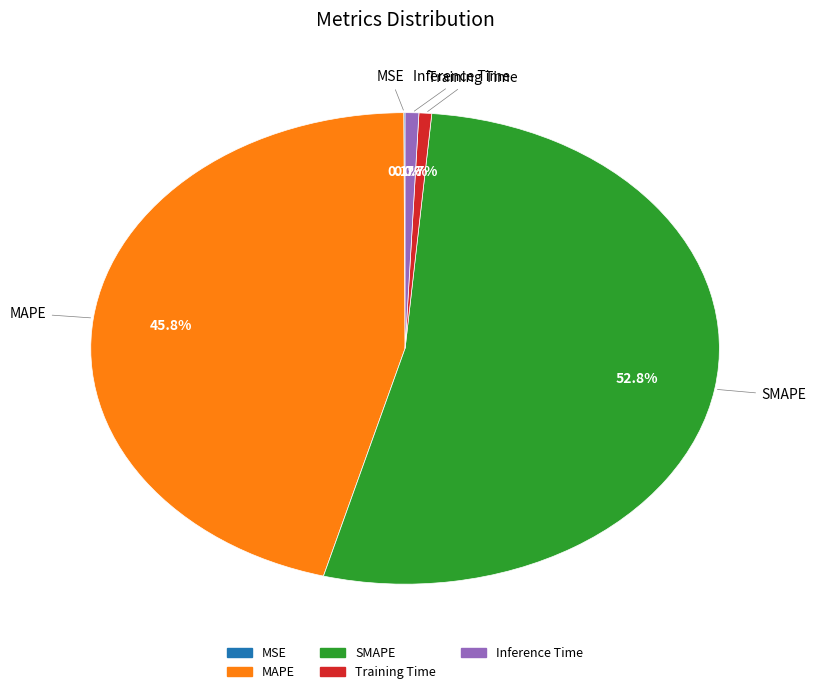

To the nearest percent, what portion does Training Time represent?

1%